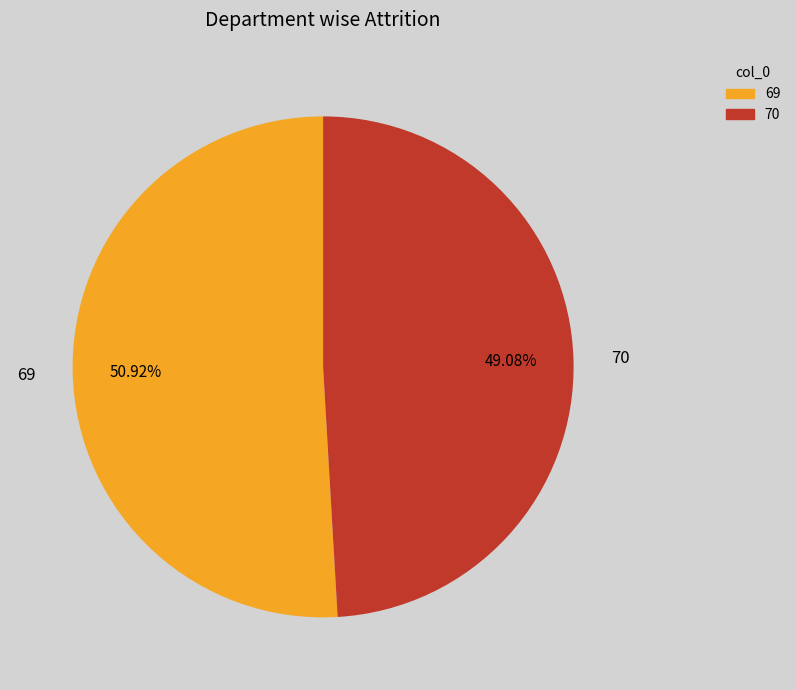

The 70 slice represents 61% of the pie. True or false?

False